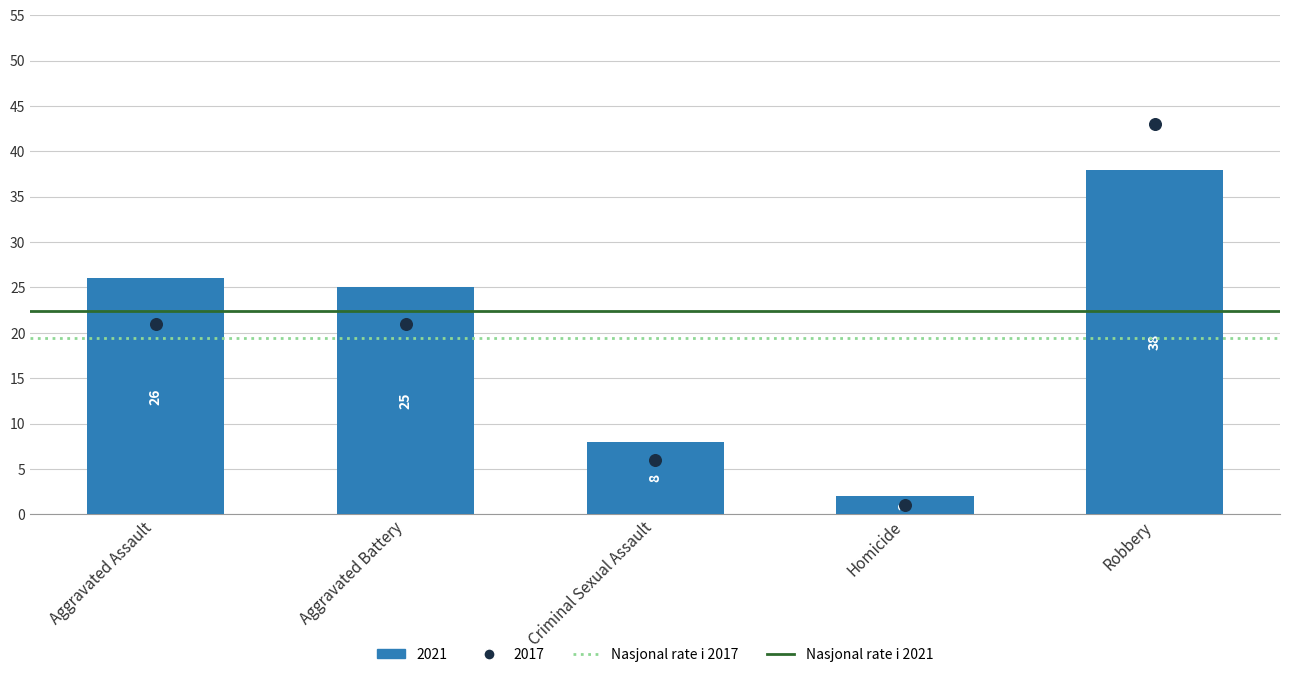

What is the total value across all series at Aggravated Assault?

41.8